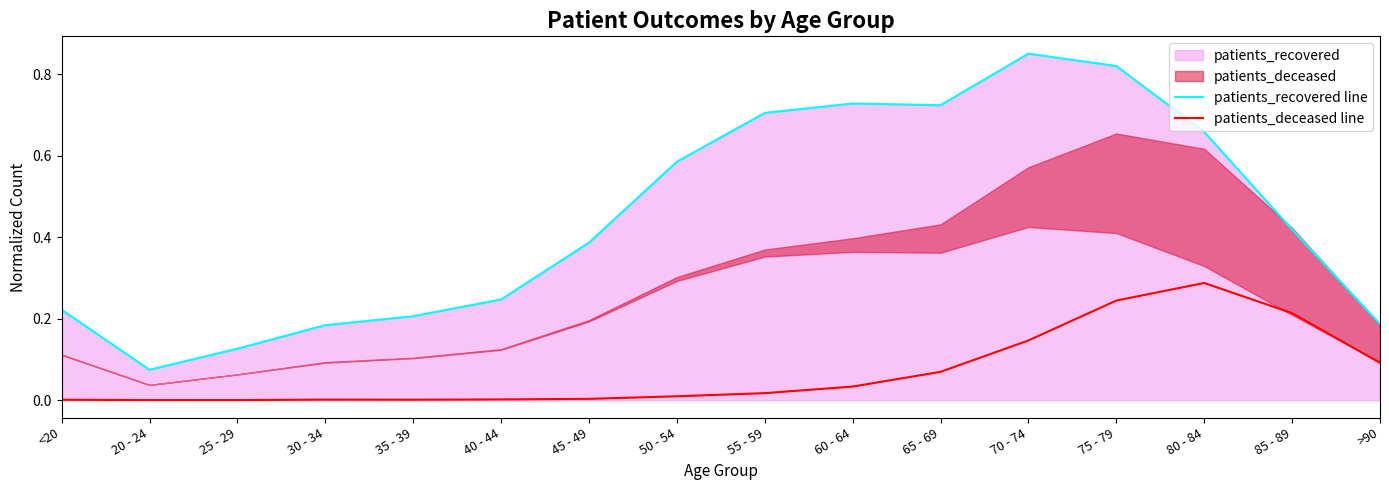

Reading left to right, list all the values displayed in this chart.

patients_recovered: 0.2	0.1	0.1	0.2	0.2	0.2	0.4	0.6	0.7	0.7	0.7	0.8	0.8	0.7	0.4	0.2
patients_deceased: 0.0	0.0	0.0	0.0	0.0	0.0	0.0	0.0	0.0	0.0	0.1	0.1	0.2	0.3	0.2	0.1